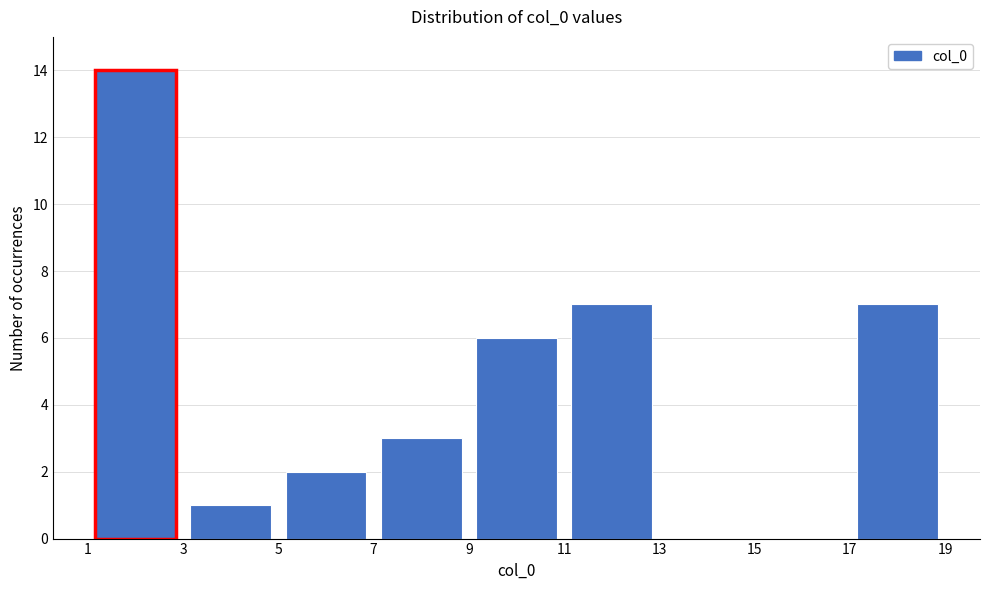

Reading left to right, list every bar in this chart as the range it spans on the x-axis followed by its height. The values are not printed on the chart, so give them approximately, as read against the axis.

1 to 3: 14
3 to 5: 1
5 to 7: 2
7 to 9: 3
9 to 11: 6
11 to 13: 7
13 to 15: 0
15 to 17: 0
17 to 19: 7